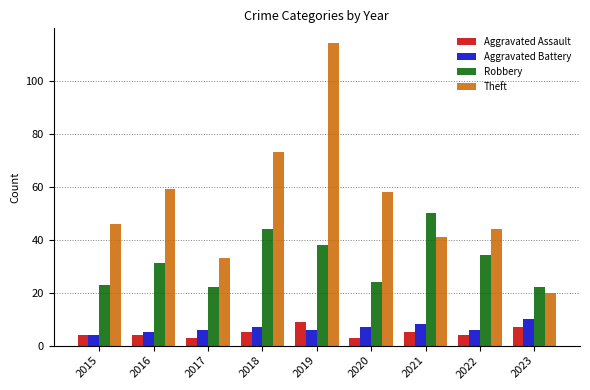

Is it true that Robbery equals 22 at 2017?

True